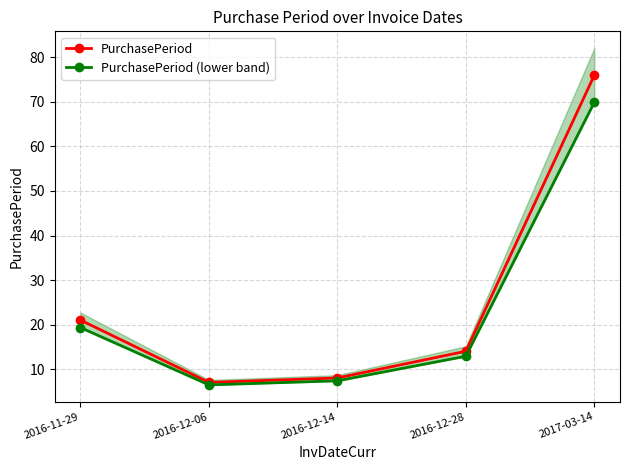

How many values in the PurchasePeriod (lower band) series exceed 12?

3